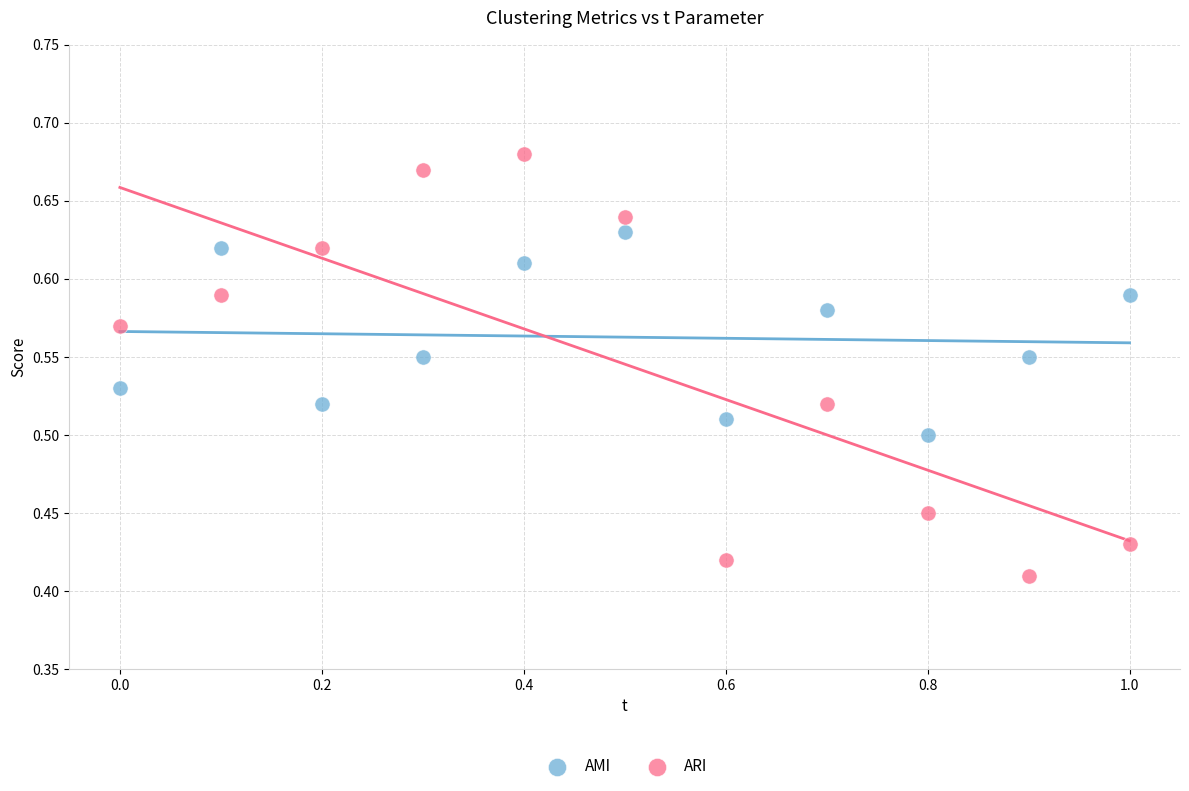

Which series has the largest Y range (max minus min)?

ARI